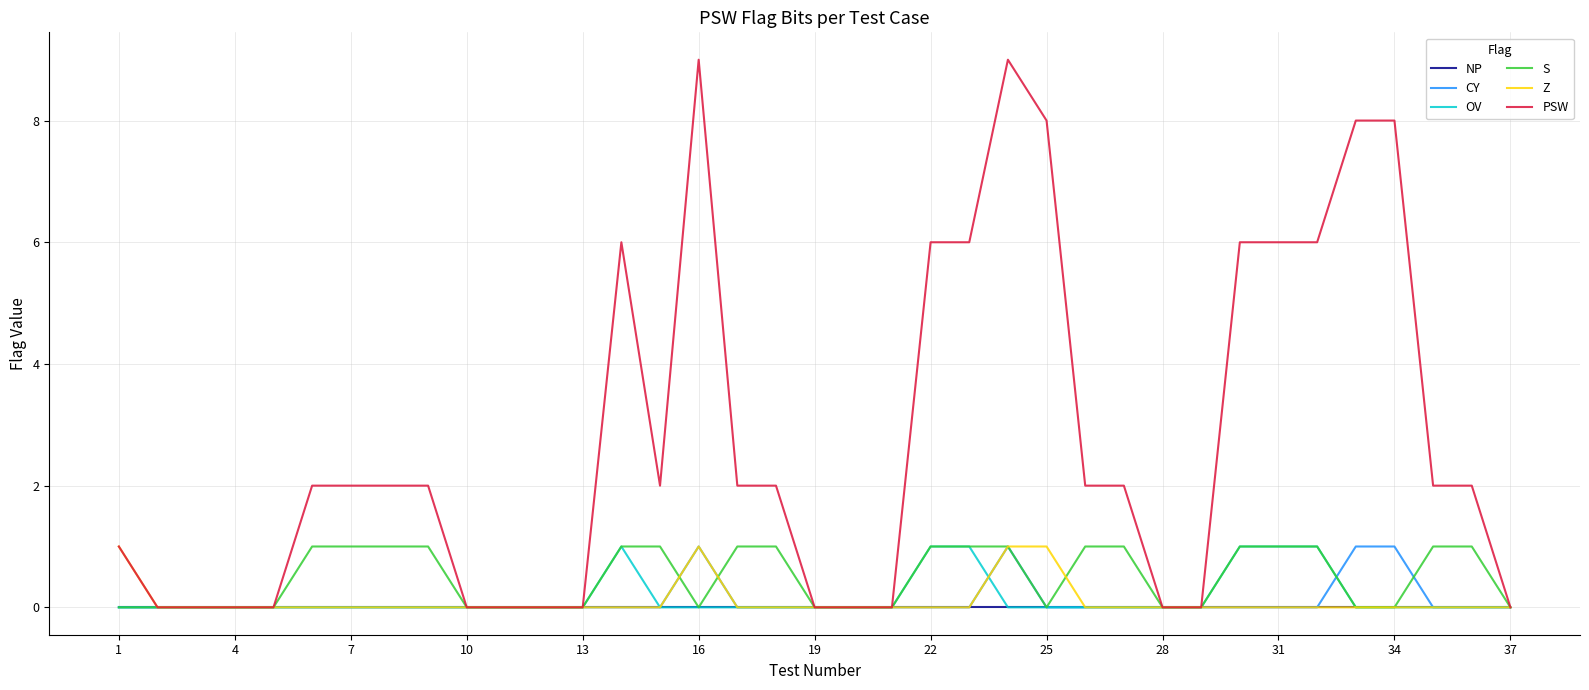

Count the number of categories in the chart.

37